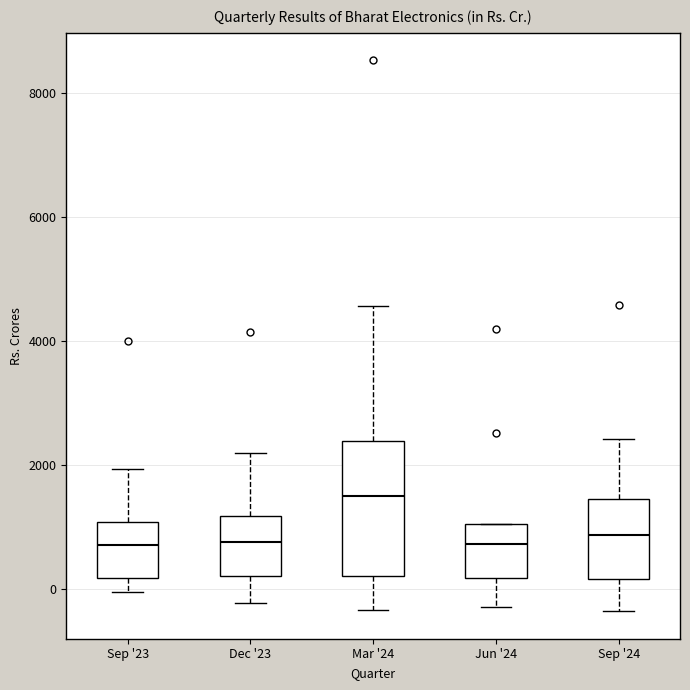

Where is the upper edge of the box for Mar '24 on the y-axis? The values are not printed on the chart, so give them approximately, as read against the axis.

2400